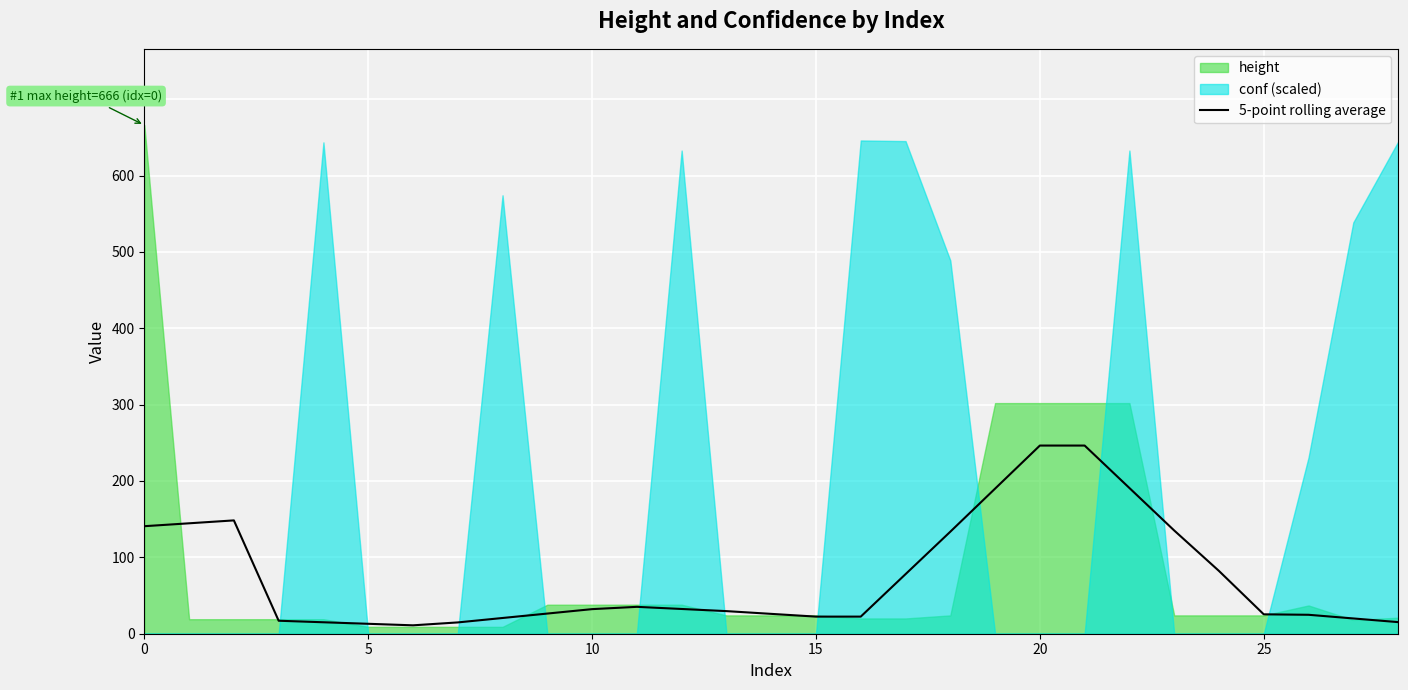

How many lines are shown in the chart?

1